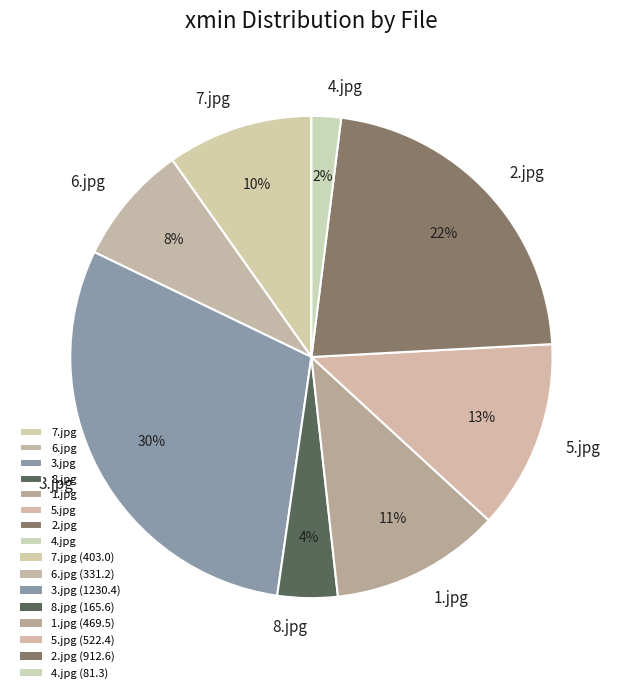

Is it true that 5.jpg is 6% of the pie?

False